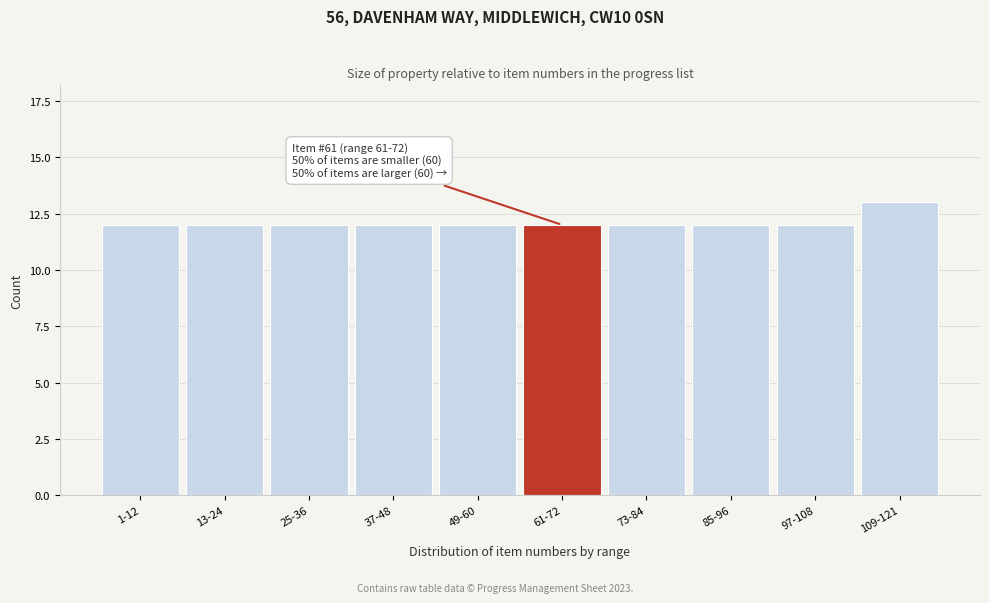

Reading right to left, list all the values displayed in this chart.

109-121=13	97-108=12	85-96=12	73-84=12	61-72=12	49-60=12	37-48=12	25-36=12	13-24=12	1-12=12